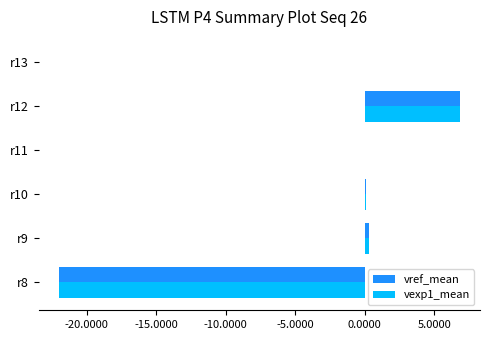

Which category has the highest value across all series?

r12